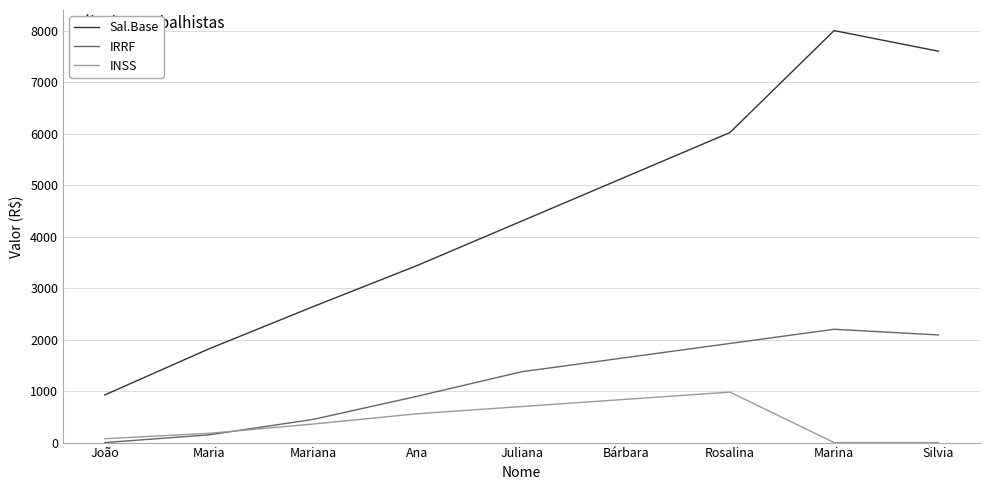

What are all the series names shown in the legend?

Sal.Base, IRRF, INSS